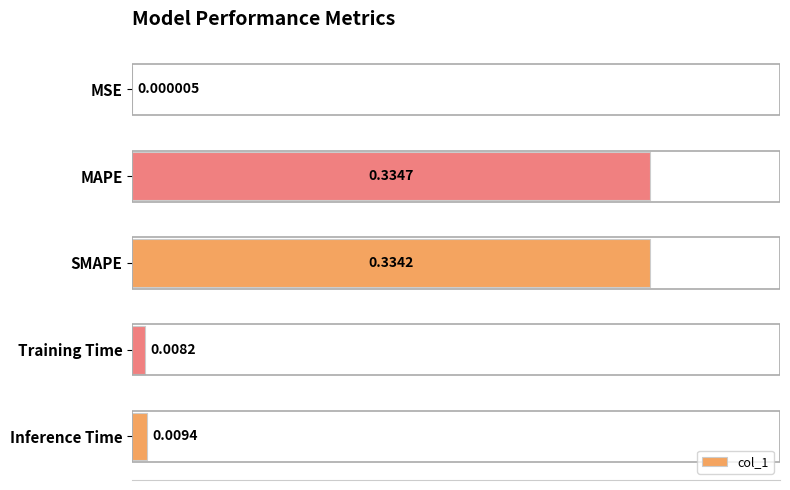

What is the sum of all values?

0.7